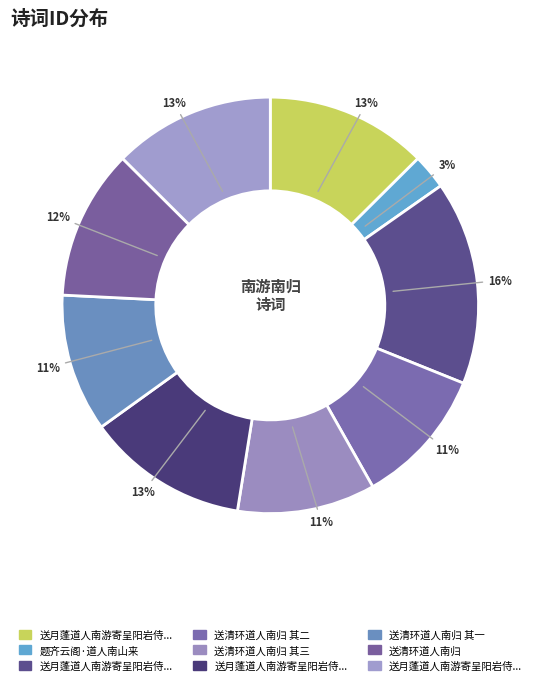

How many segments does this pie chart have?

9